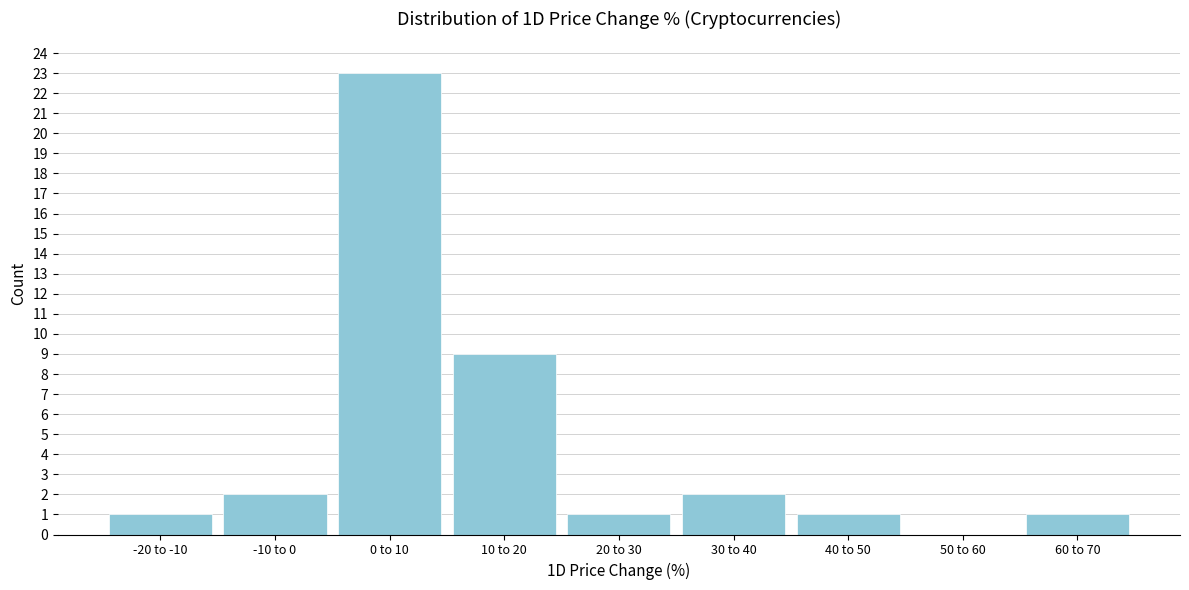

Reading left to right, extract all data points from this chart.

-20 to -10=1	-10 to 0=2	0 to 10=23	10 to 20=9	20 to 30=1	30 to 40=2	40 to 50=1	50 to 60=0	60 to 70=1